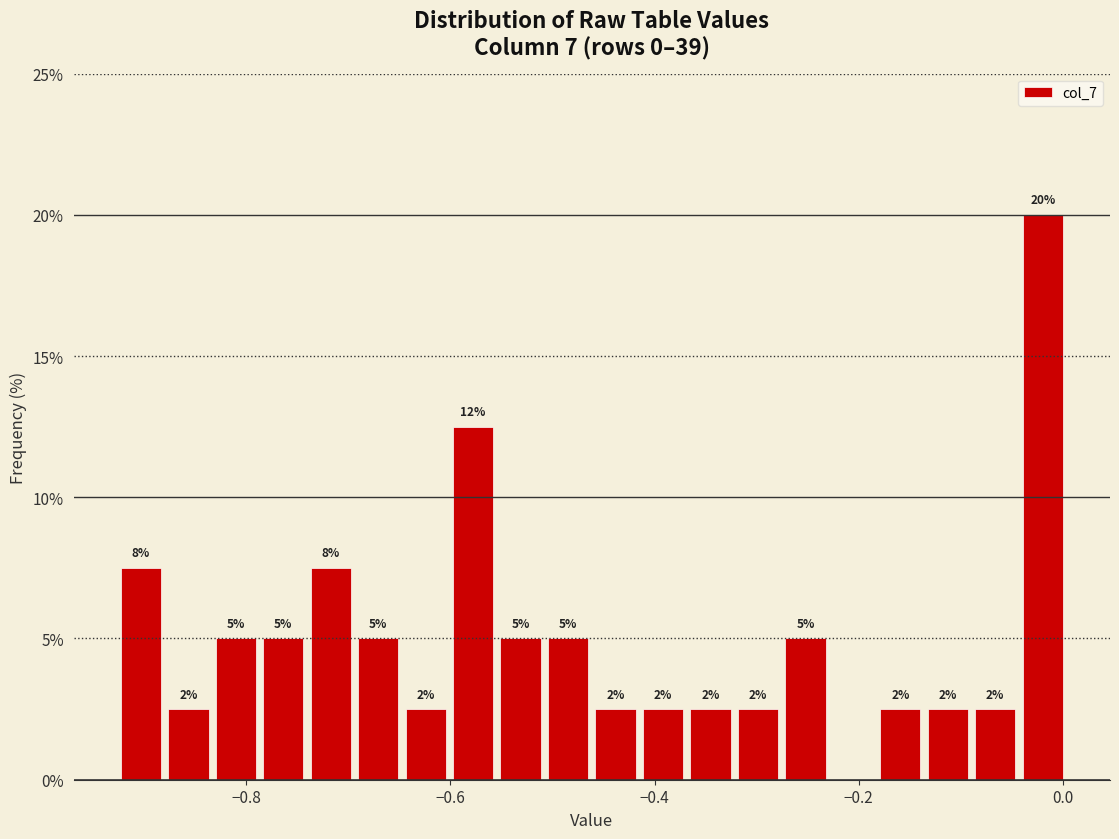

Read against the x-axis, roughly where is the centre of the tallest bar?

-0.02